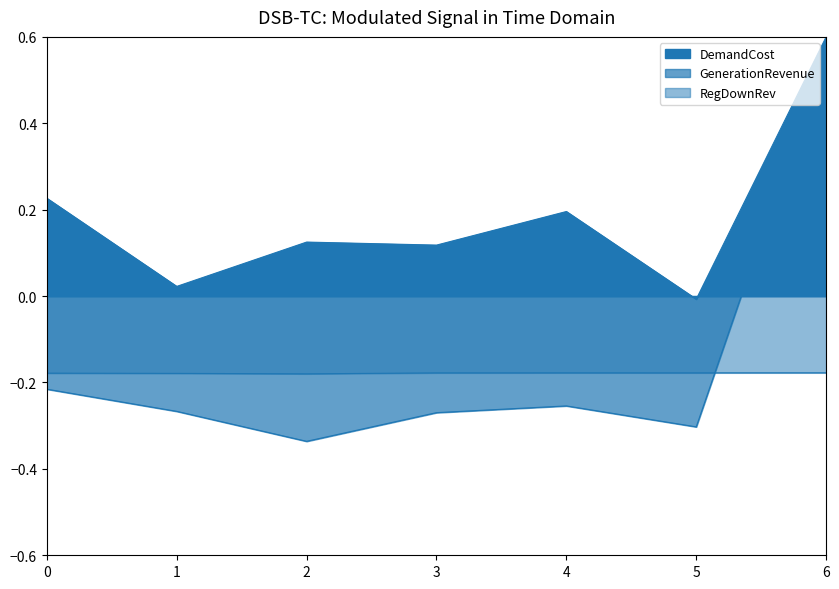

What is the sum of all DemandCost values?

1.3